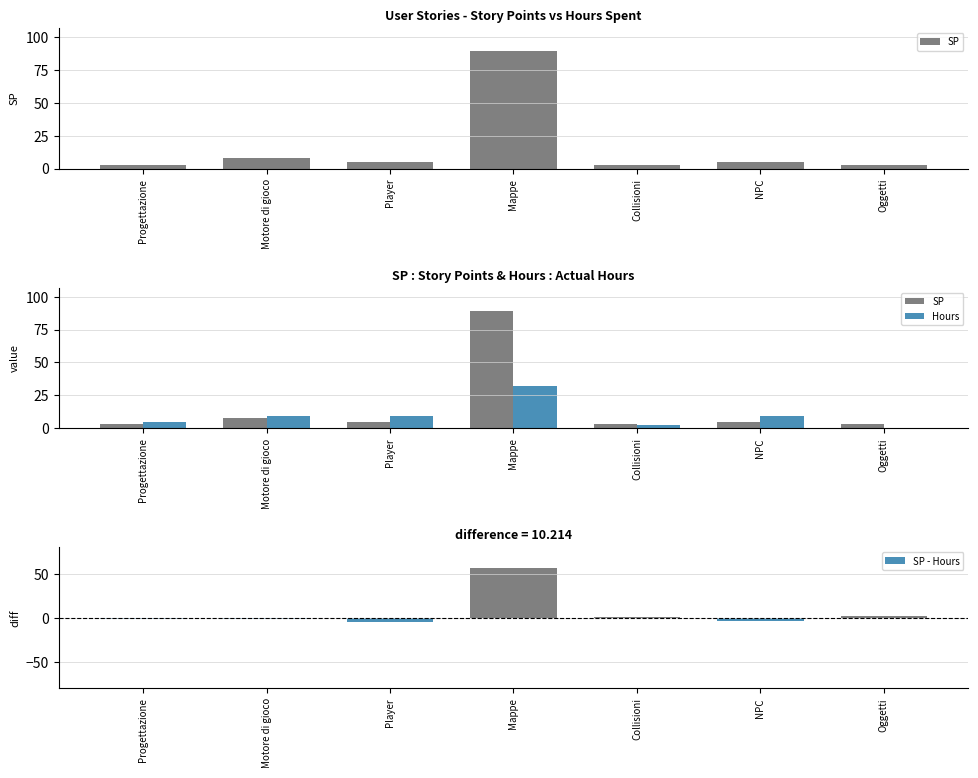

What is the minimum value for Hours?

0.5